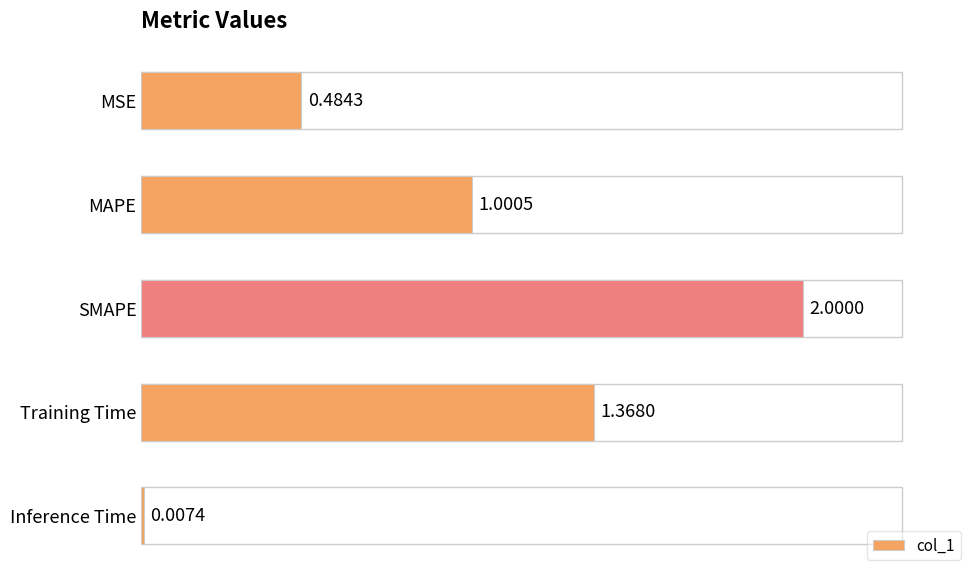

At which label is the value closest to 1?

MAPE